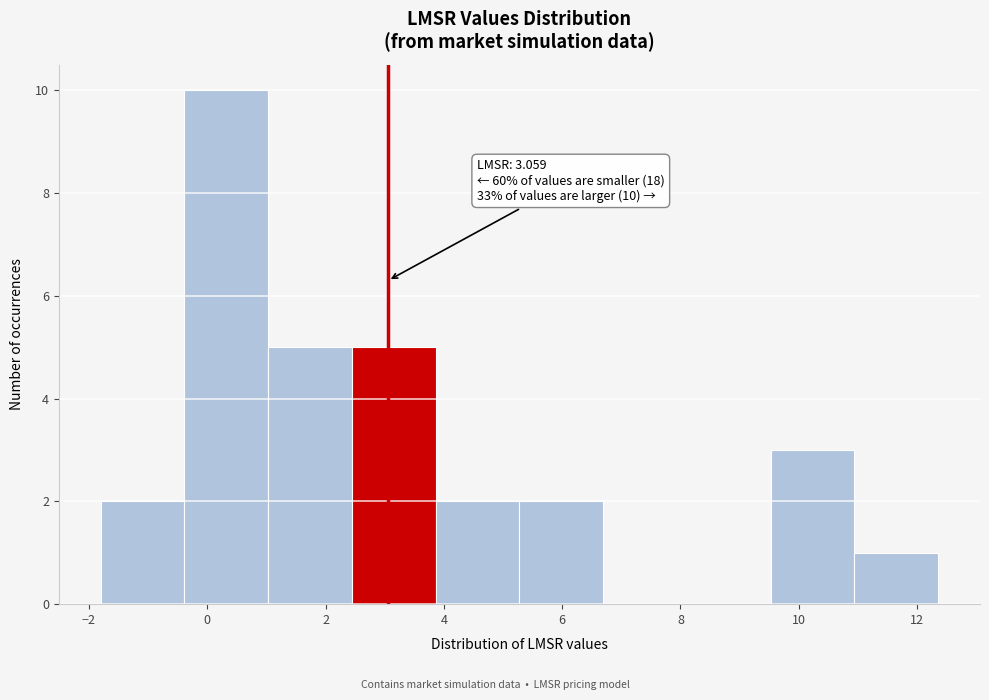

Which range on the x-axis has the tallest bar?

-0.4 to 1.0